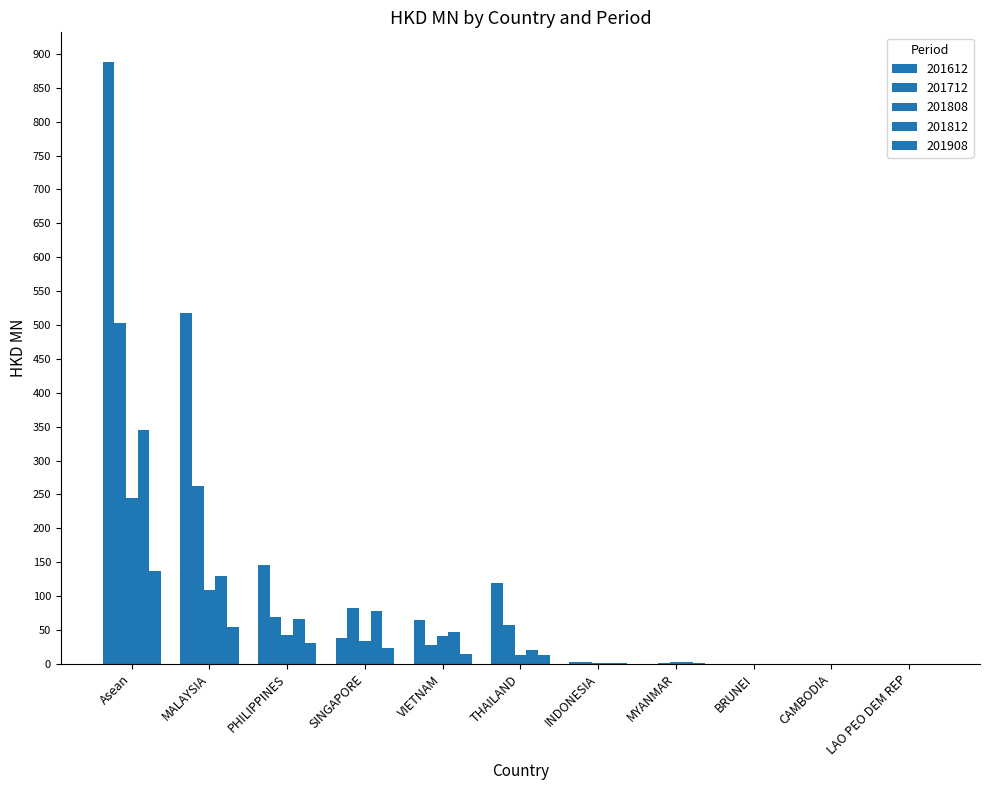

Is it true that 201812 equals 109.5 at PHILIPPINES?

False